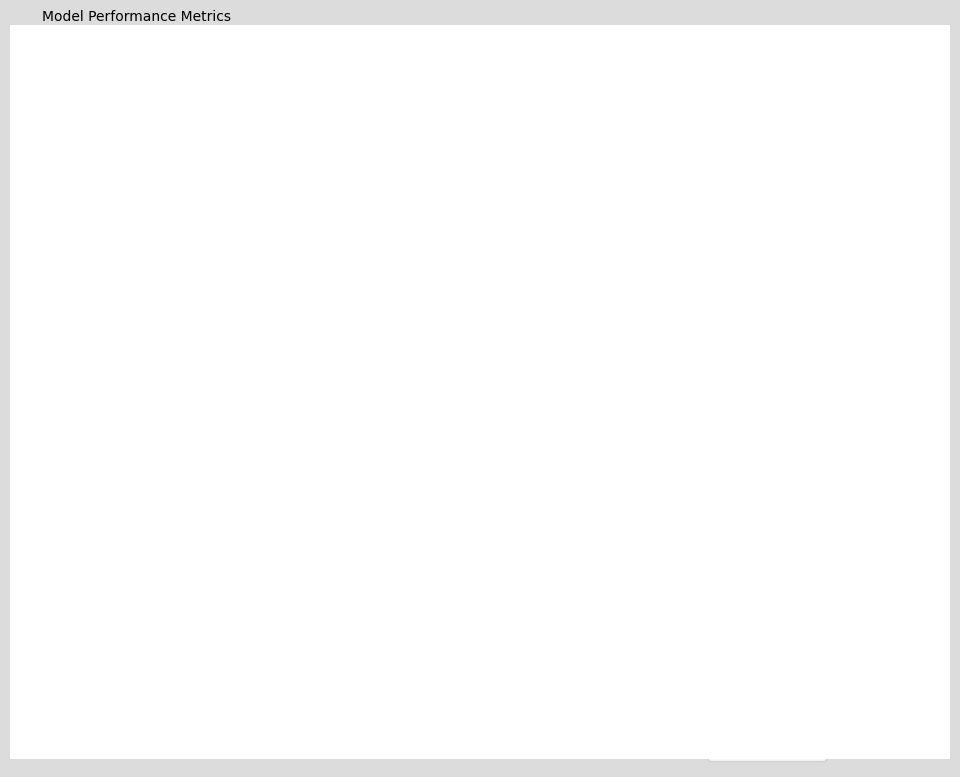

Is MAPE the majority of the pie?

Yes